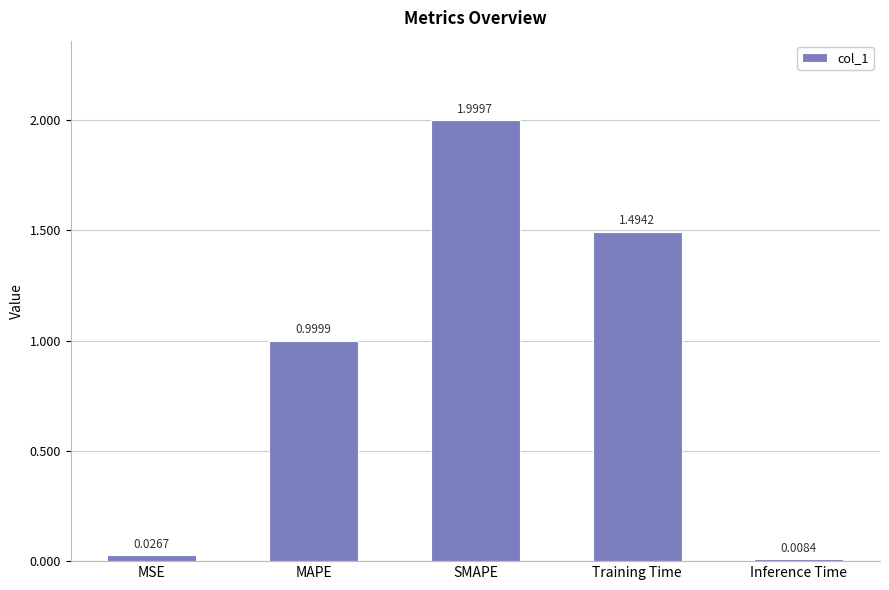

What is the sum of the values at SMAPE and Inference Time?

2.0